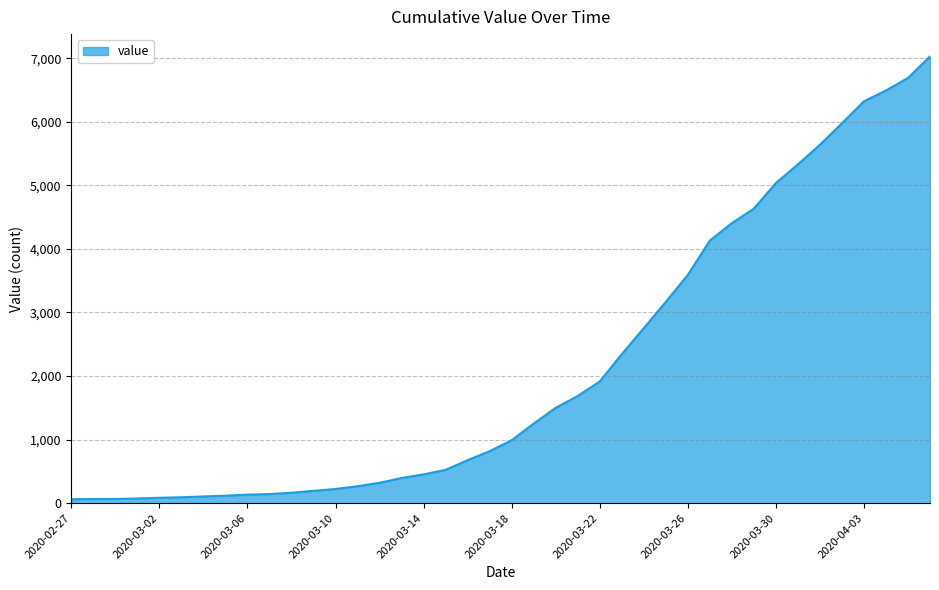

What is the difference between the maximum and minimum values?

6965